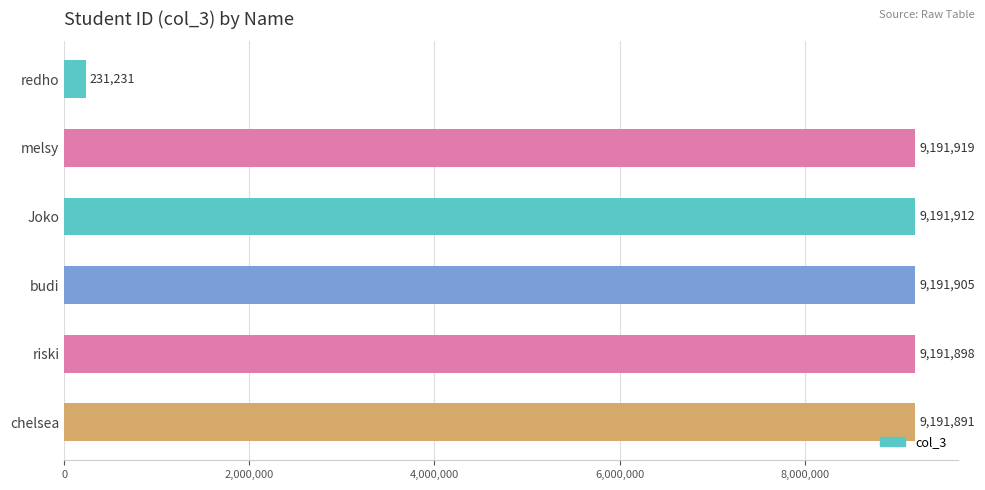

Rank the categories by value from highest to lowest.

melsy, Joko, budi, riski, chelsea, redho